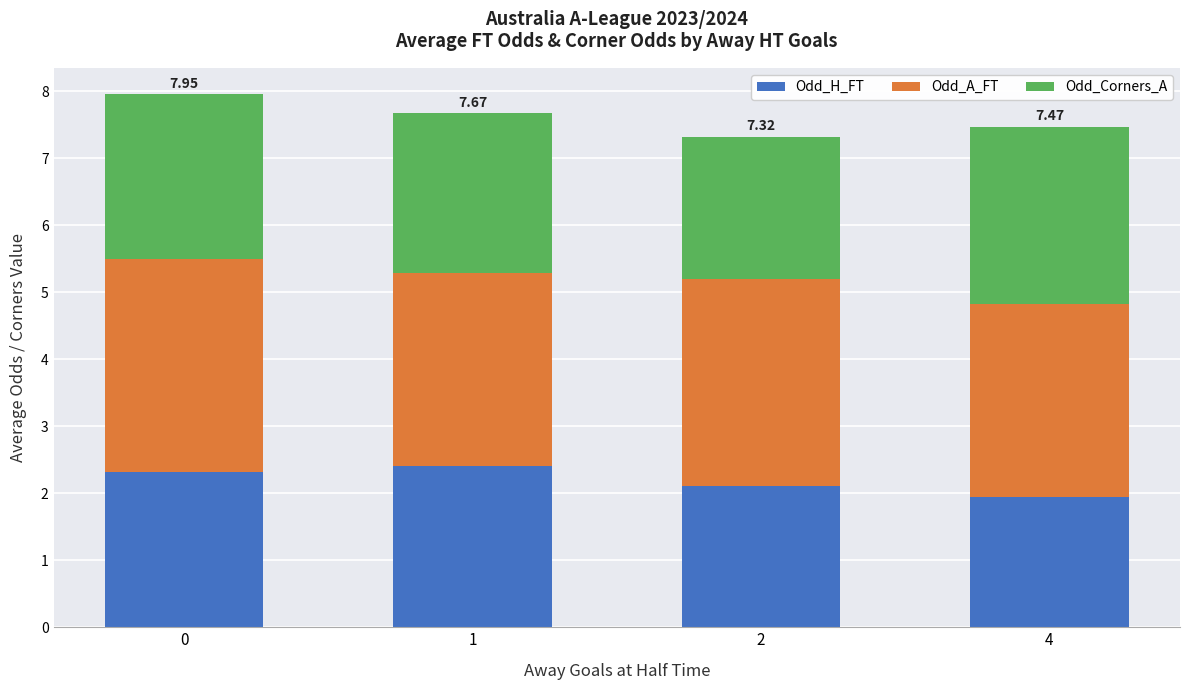

Does the chart contain any negative values?

No